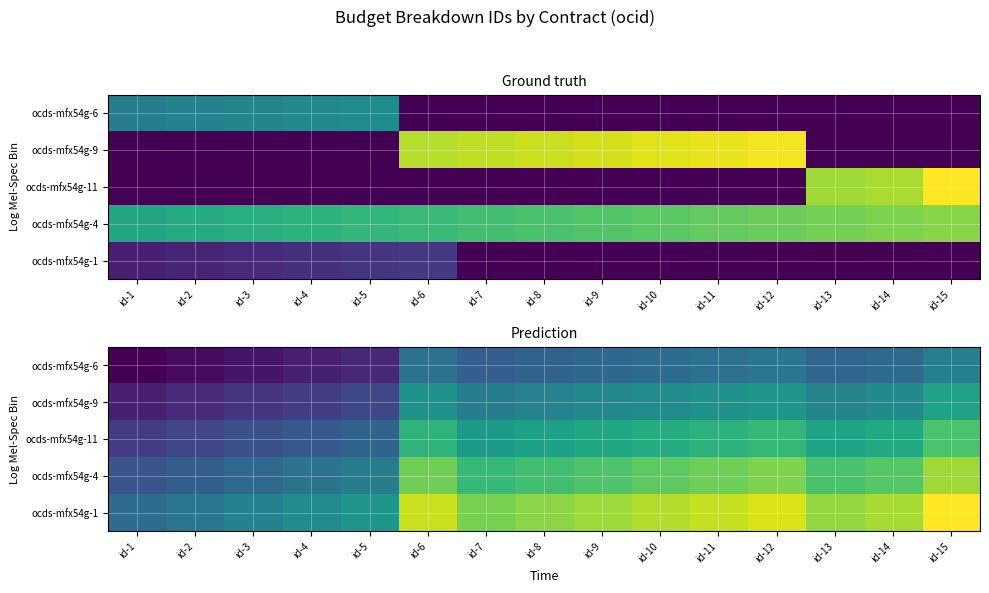

What is the sum of the ocds-mfx54g-1 values at id-5 and id-9?

45.8